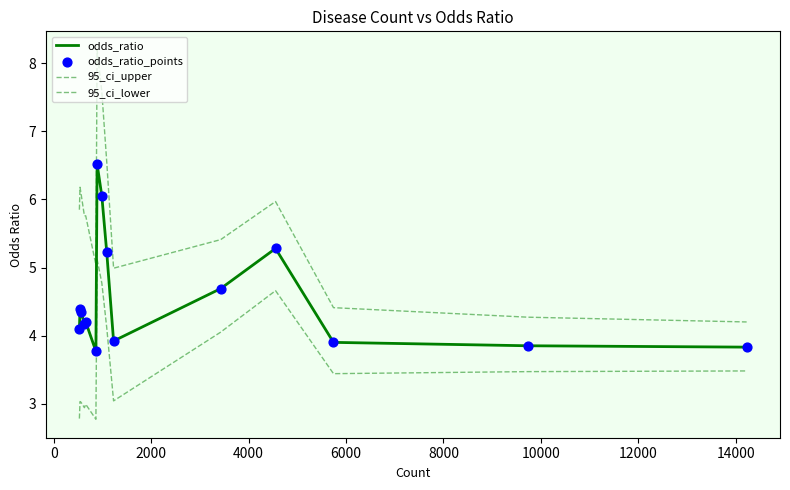

Is this an area chart (filled region under the line)?

No